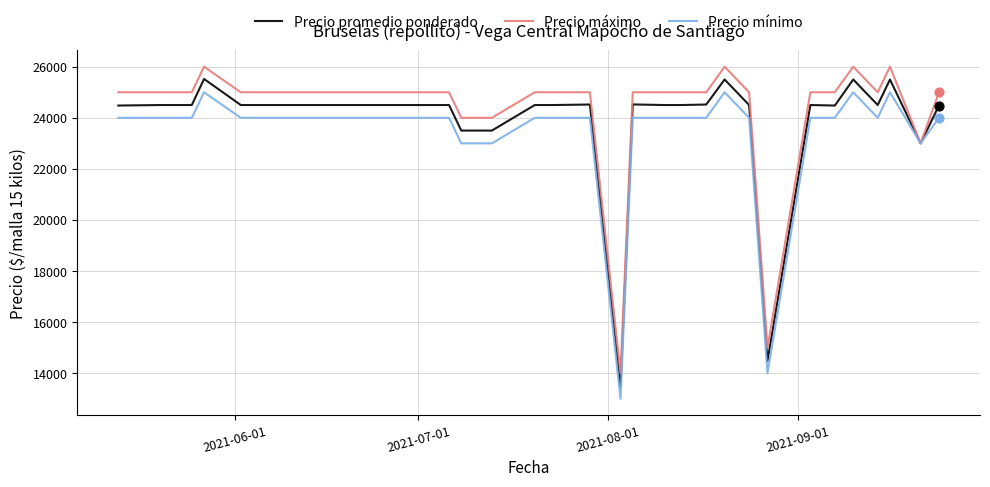

Which series has the largest range (max minus min)?

Precio promedio ponderado